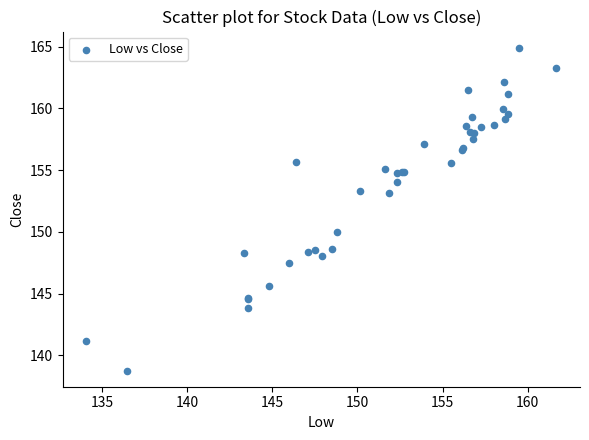

What Y value in the scatter plot is closest to 151?

149.9